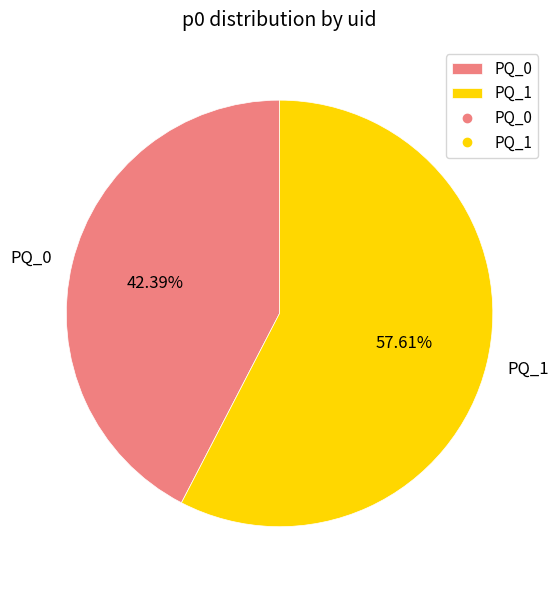

Rank the categories by value from highest to lowest.

PQ_1, PQ_0